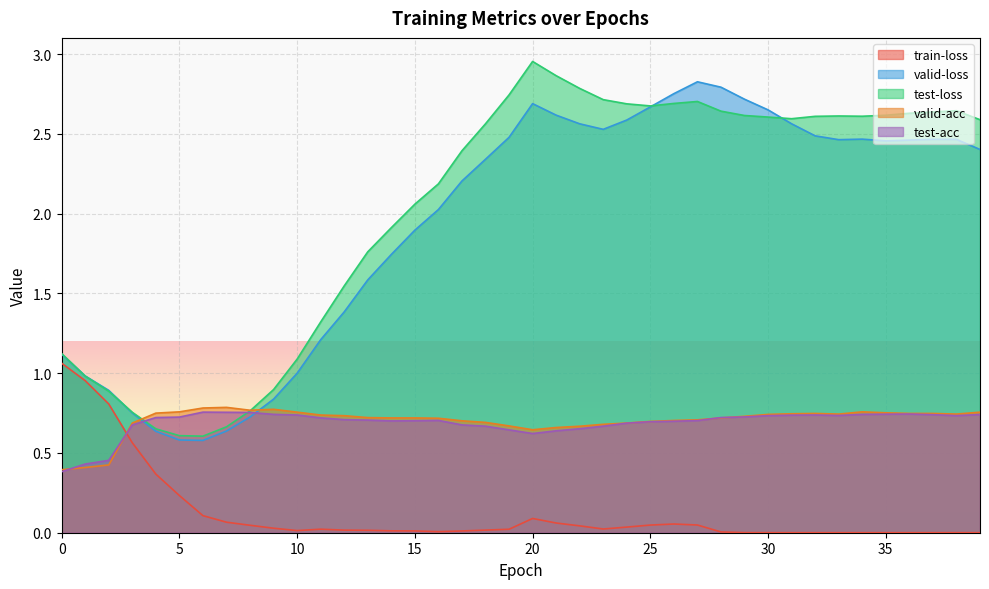

Read the test-loss value at 6.

0.6